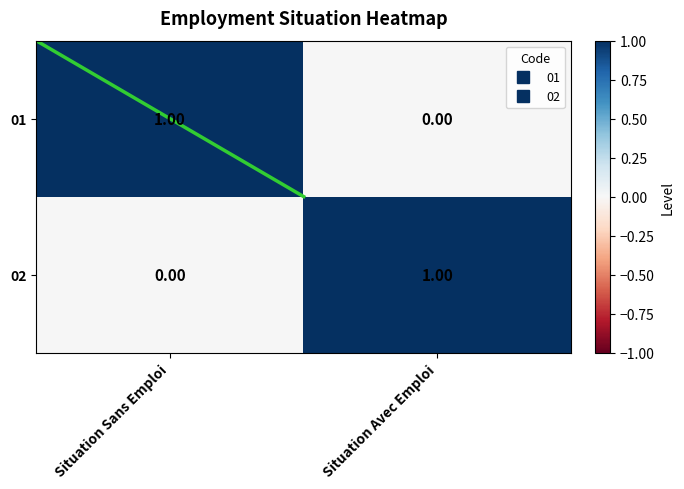

At which label does 01 reach its peak?

Situation Sans Emploi